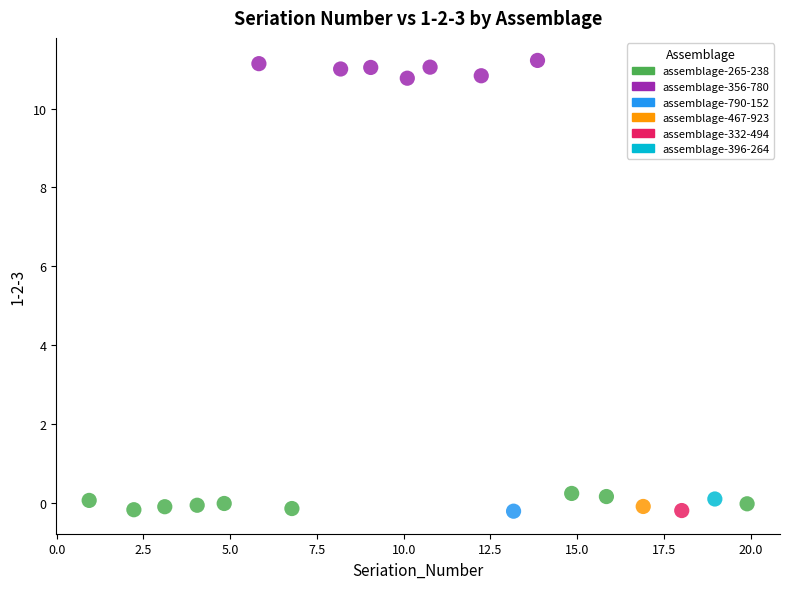

What are all the series names shown in the legend?

assemblage-265-238, assemblage-356-780, assemblage-790-152, assemblage-467-923, assemblage-332-494, assemblage-396-264